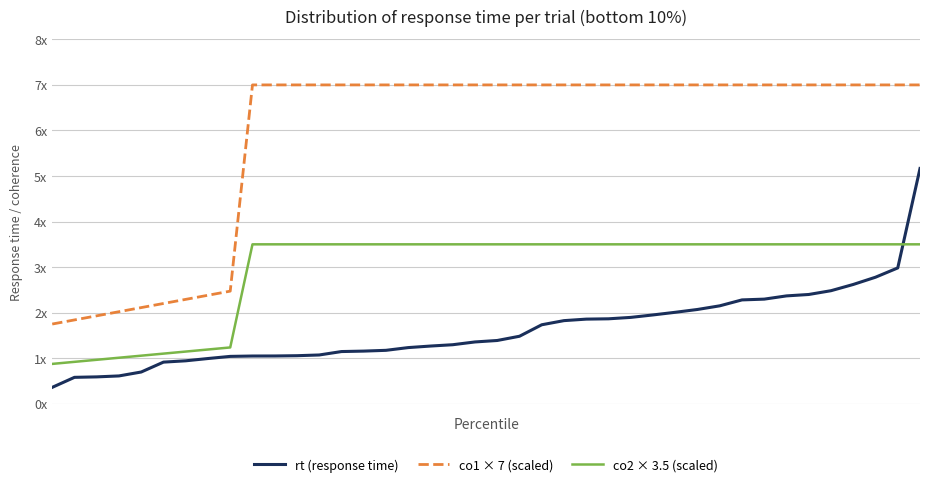

What is the difference between the maximum and minimum values in the co1 × 7 (scaled) series?

5.2